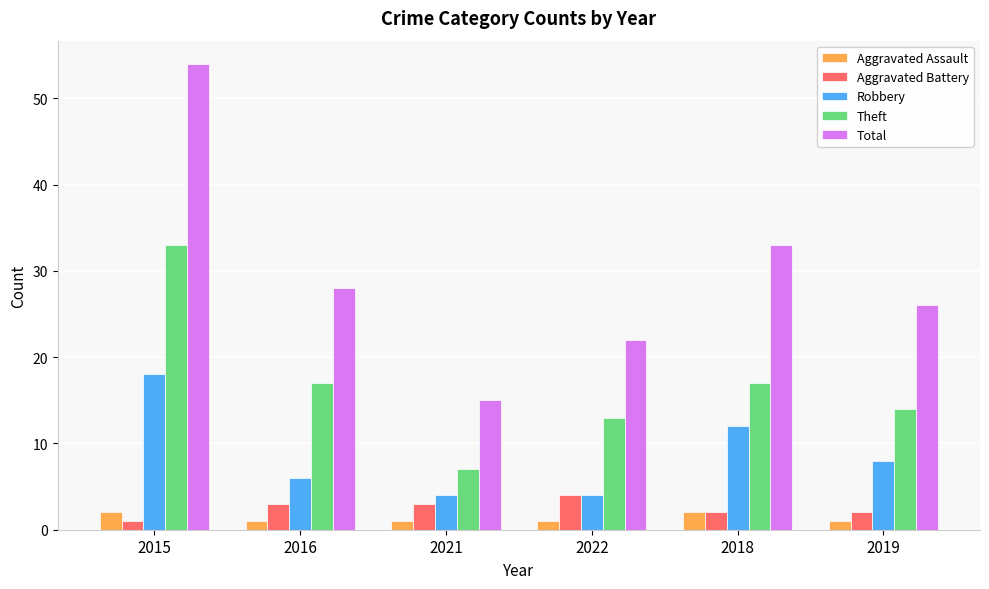

At which label is Robbery closest to 11?

2018